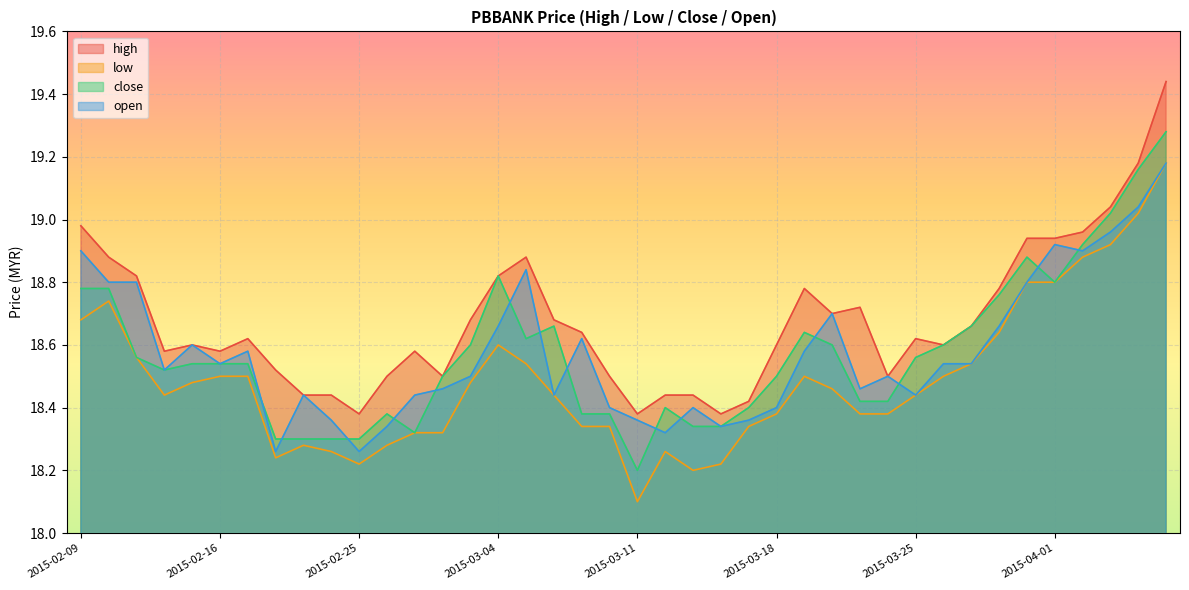

How many interior local valleys does the open series have?

10